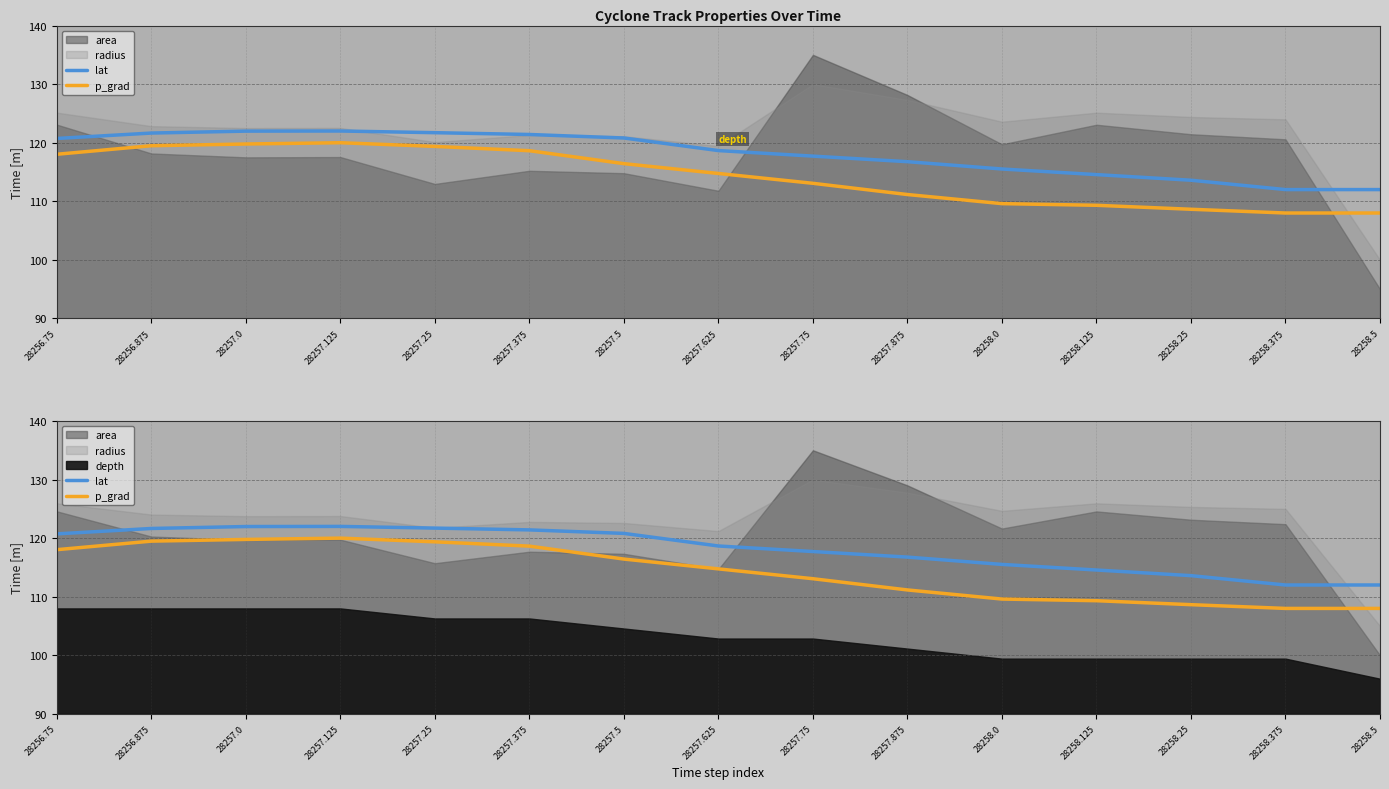

True or false: lat and p_grad intersect in this chart.

False